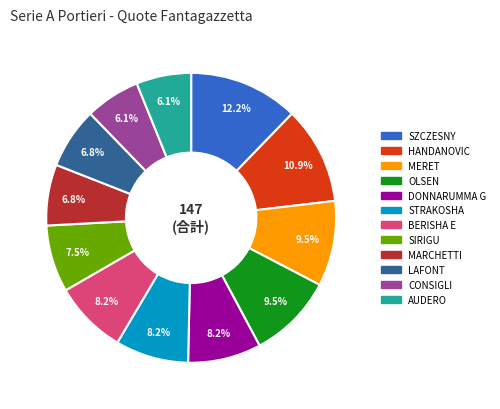

Count the number of slices in the pie.

12